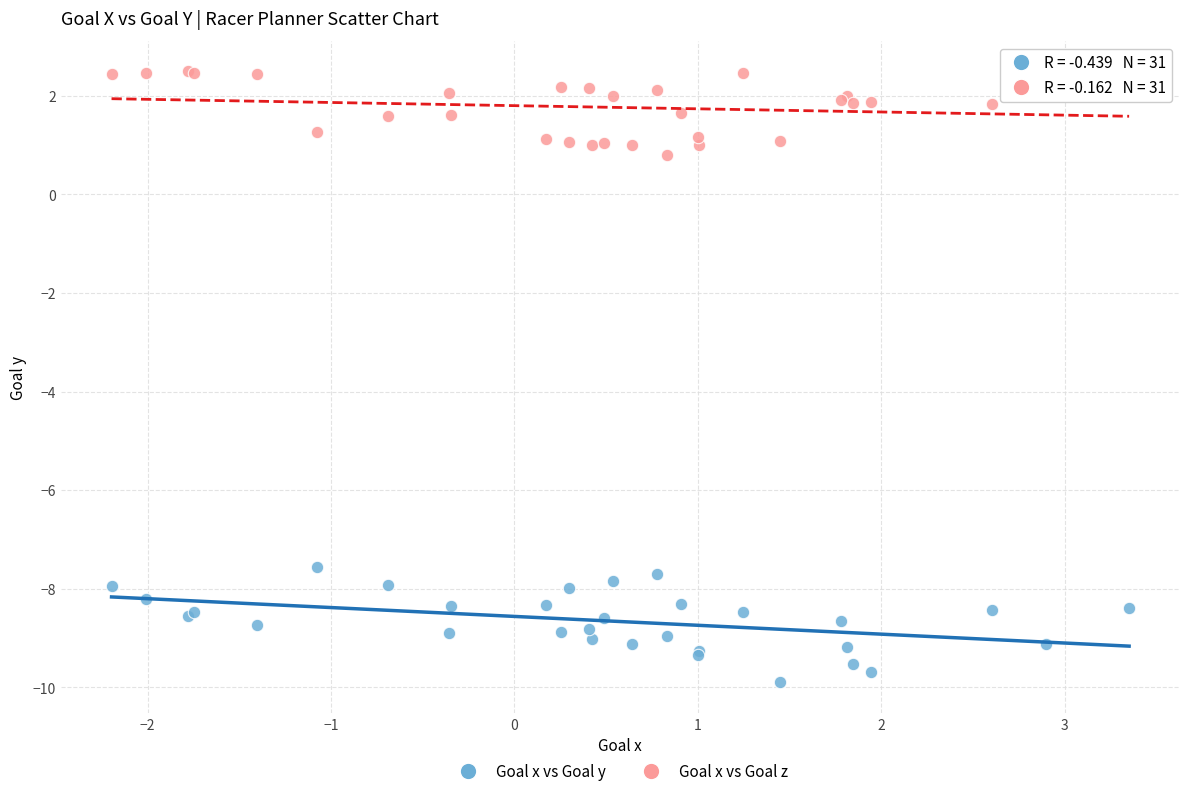

Which series has the largest Y range (max minus min)?

Goal x vs Goal y